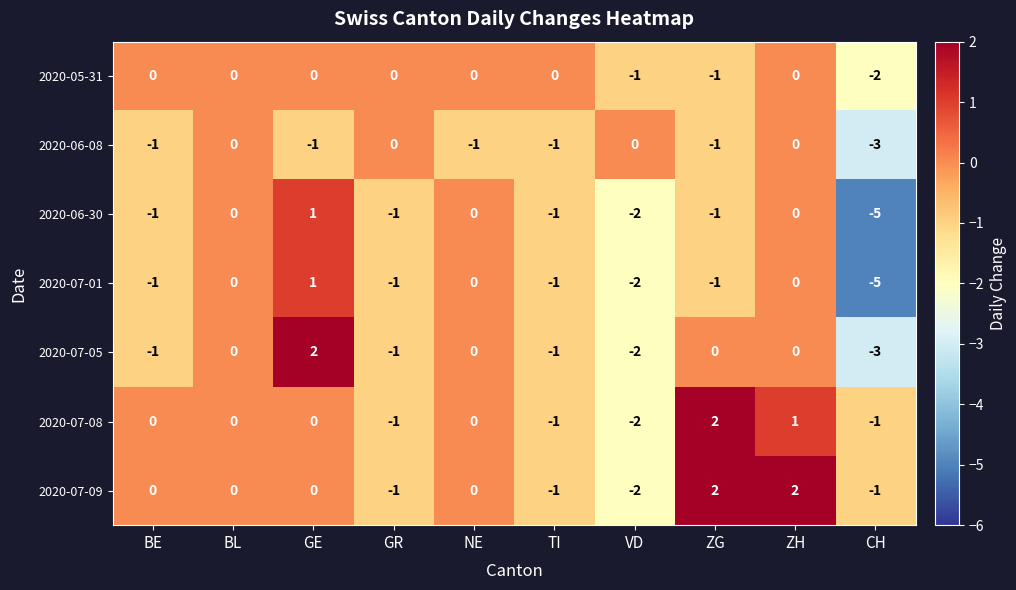

What is the minimum value shown in the chart?

-5